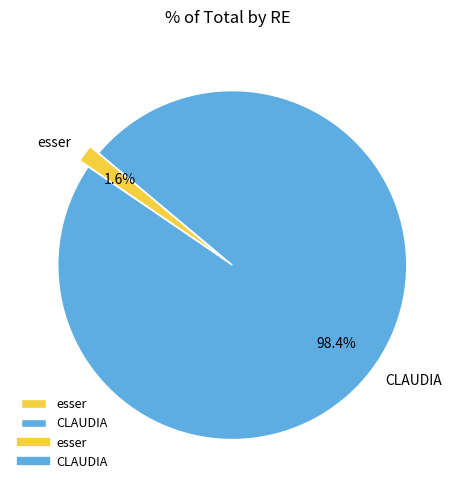

To the nearest percent, what is the difference between the largest and smallest slice percentages?

97%